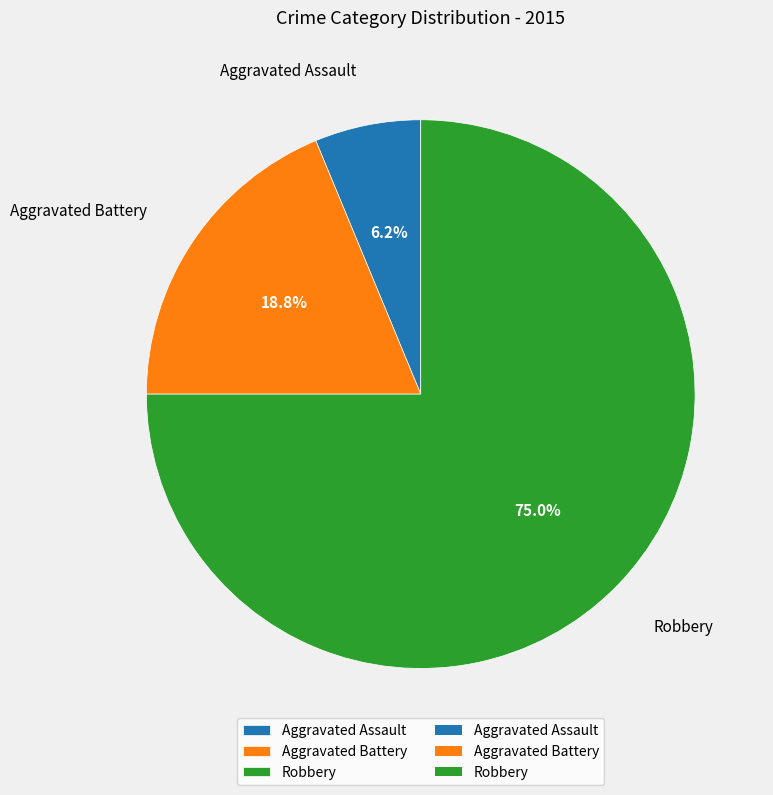

Do Robbery and Aggravated Assault together represent more than half of the pie?

Yes